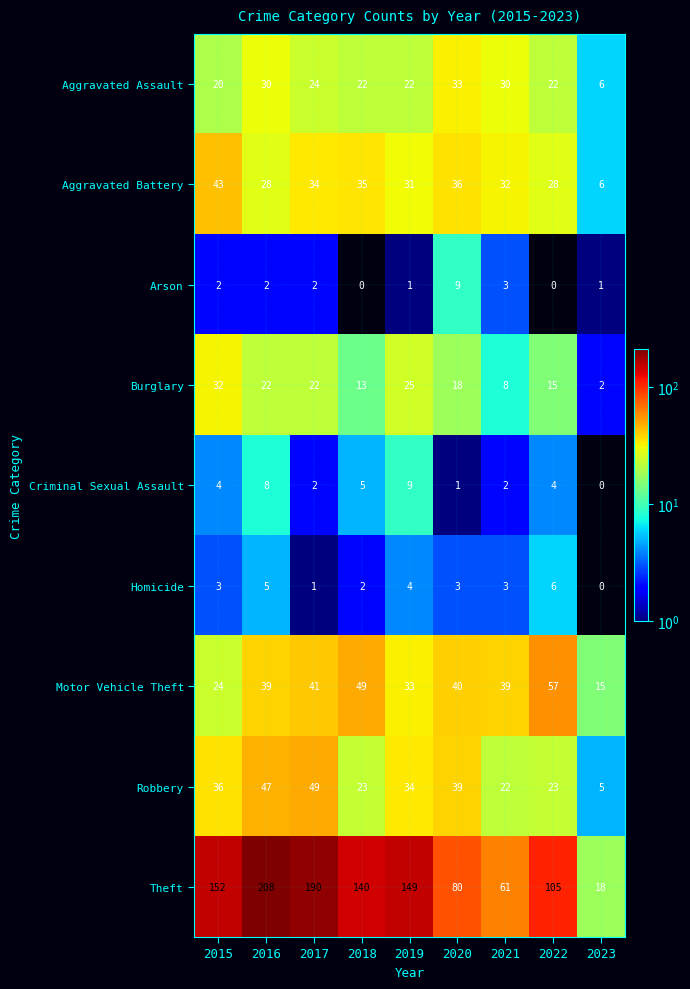

At which category is the sum across all series the highest?

2016